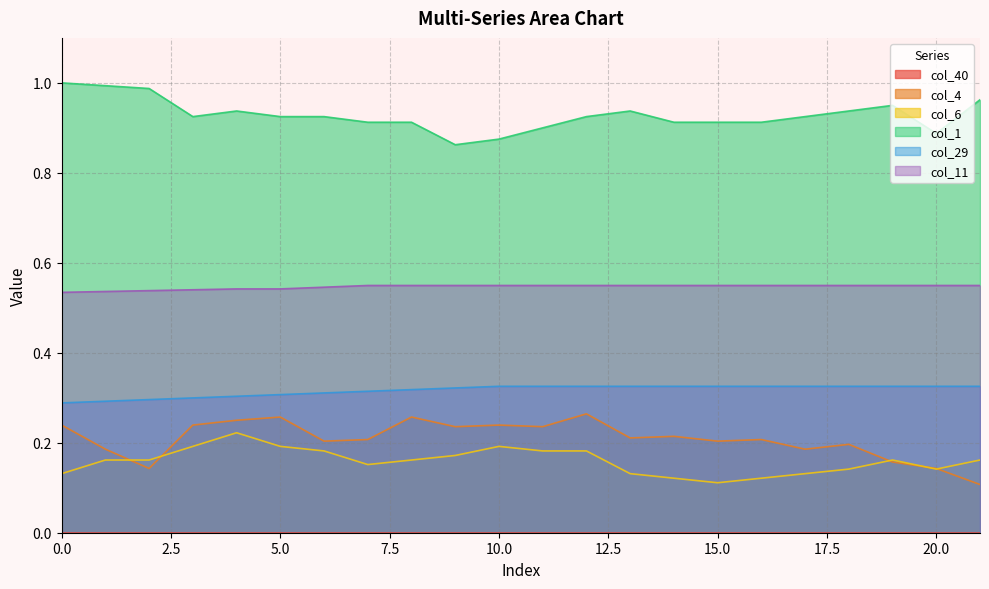

True or false: col_29 has more than 0 interior local peaks.

False